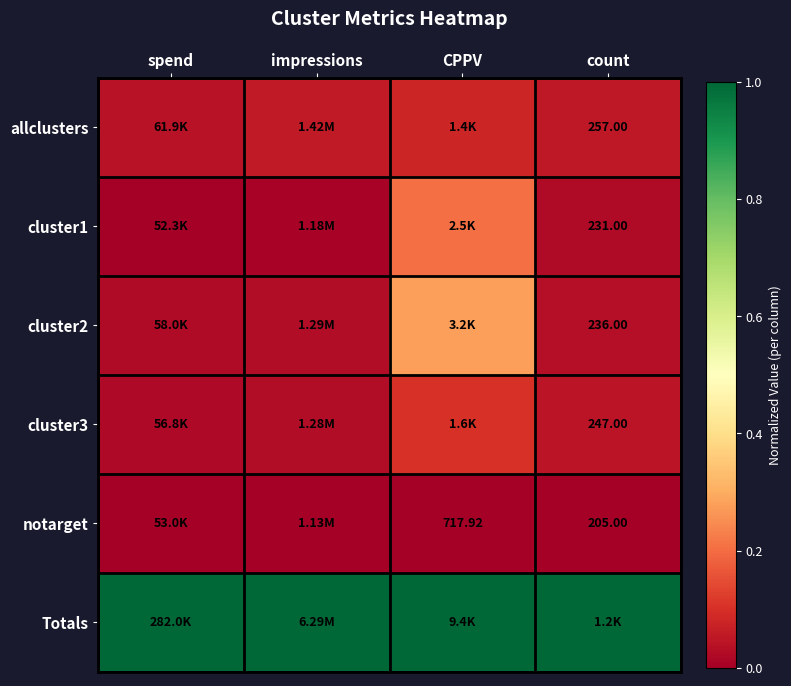

Between count and impressions, which is larger?

impressions